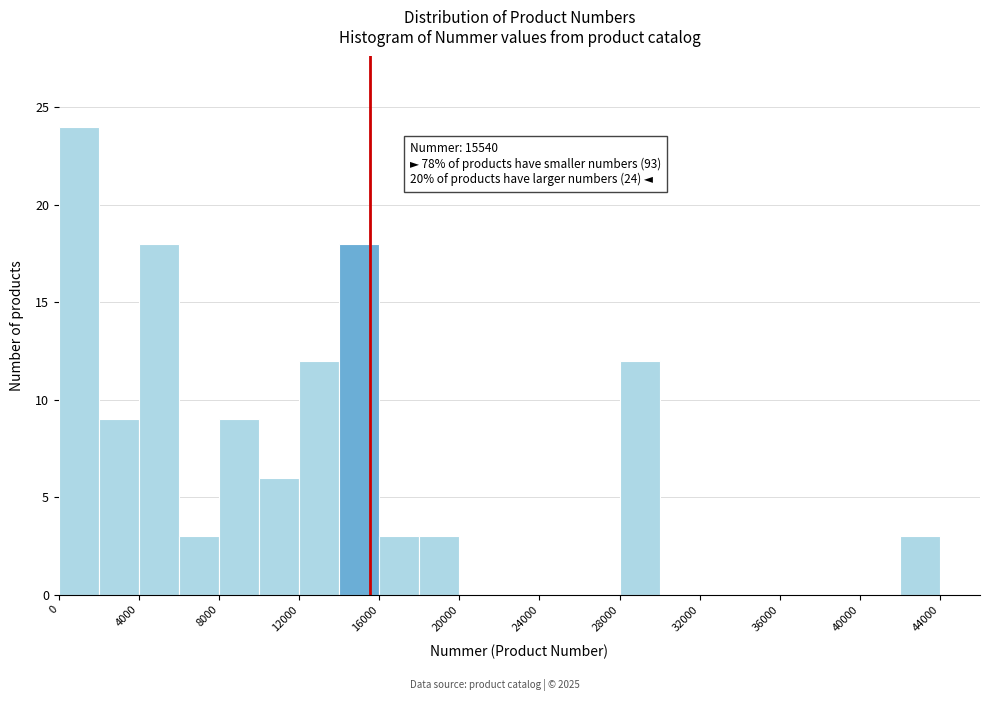

Over which range of the x-axis is the bar tallest?

0 to 2000